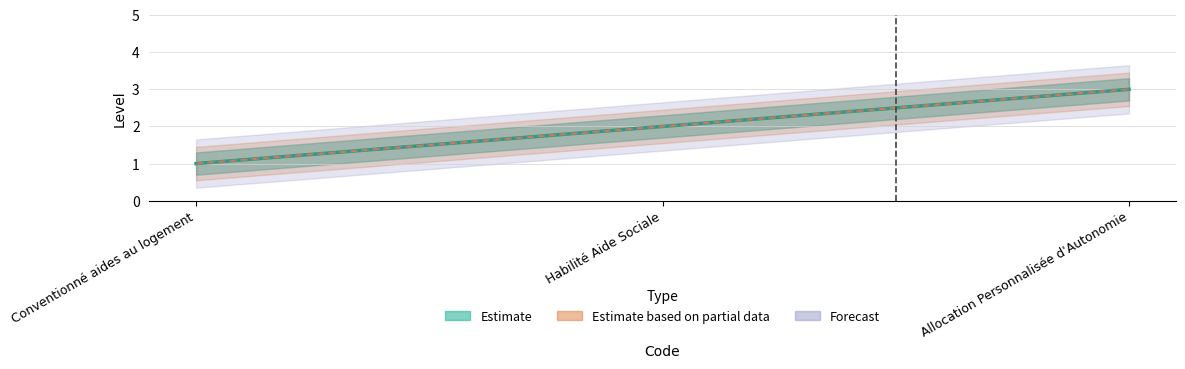

What position from the right is Allocation Personnalisée d'Autonomie?

1